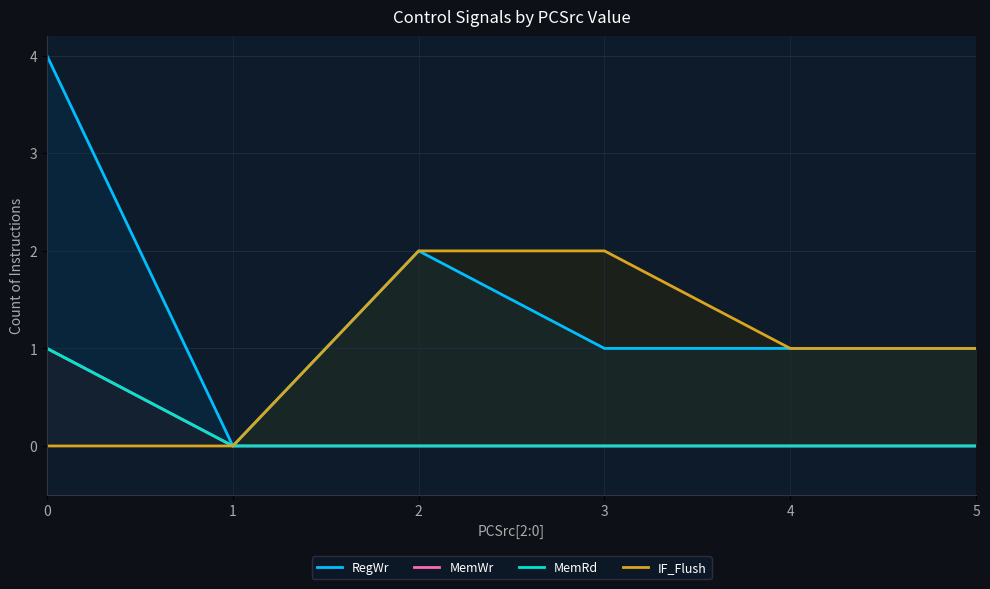

The RegWr series shows -1 at 1. True or false?

False